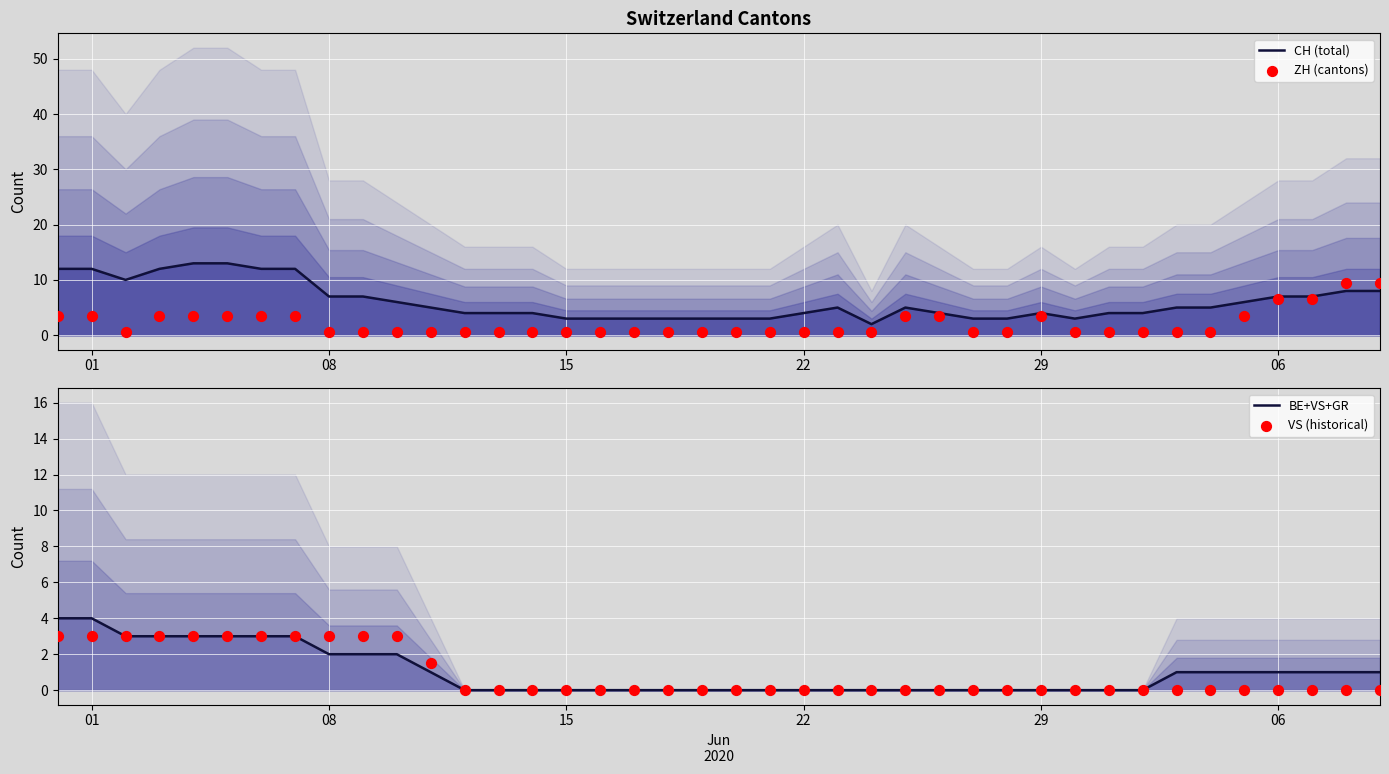

What is the total value across all series at 06?

14.5